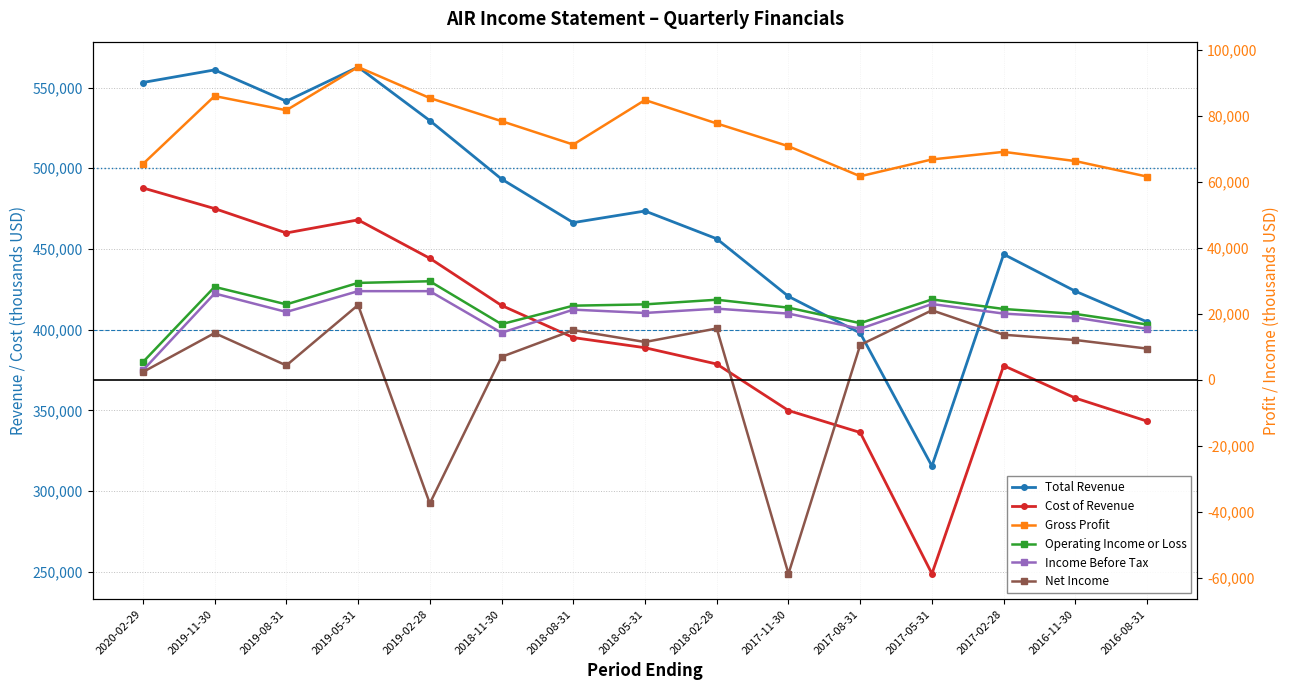

Does the chart have visible grid lines?

Yes